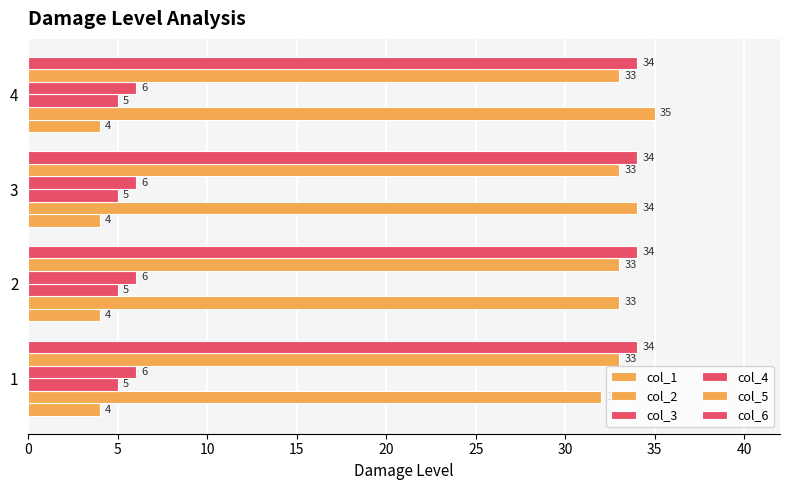

Which series has the widest spread of values?

col_2